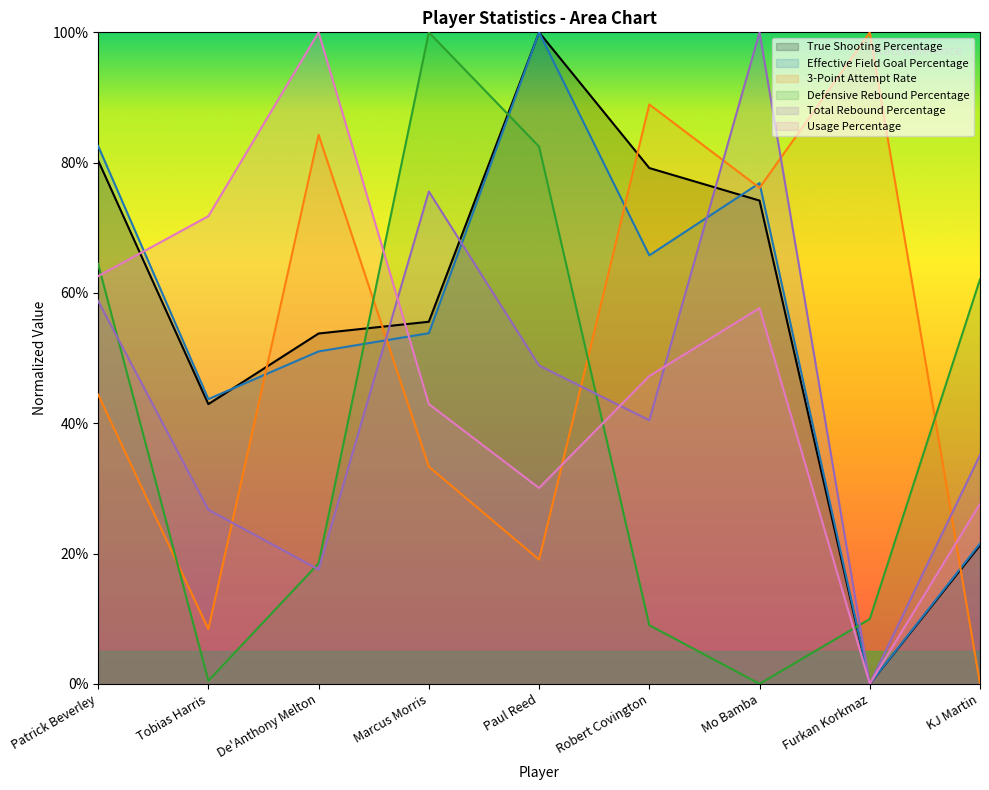

How many series are shown in this chart?

6